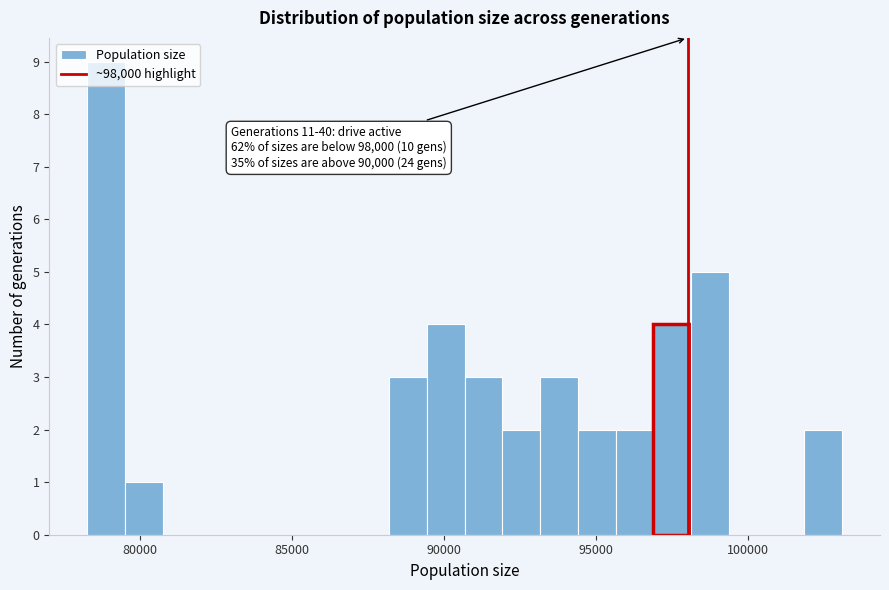

Around what value on the x-axis is the tallest bar? Give the approximate position of its centre, as read against the axis.

79000